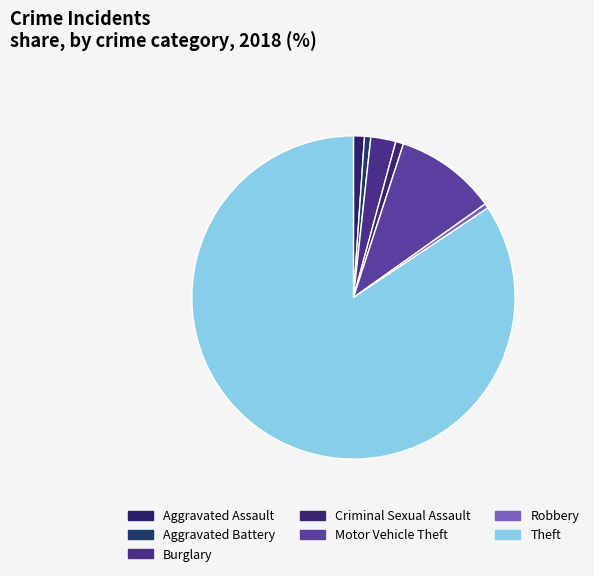

To the nearest percent, what is the difference between the largest and smallest slice percentages?

84%